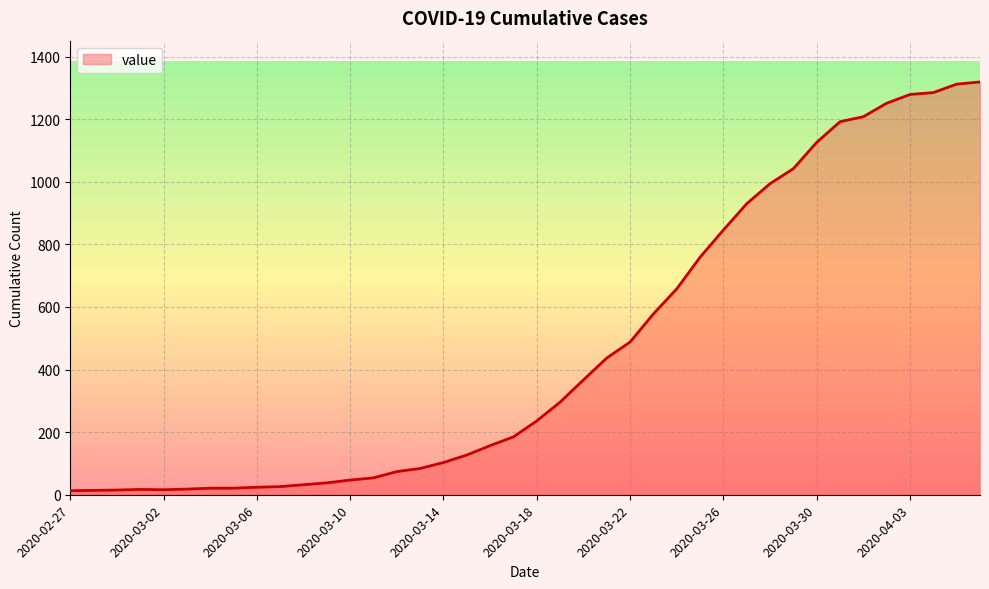

What is the greatest value displayed?

1319